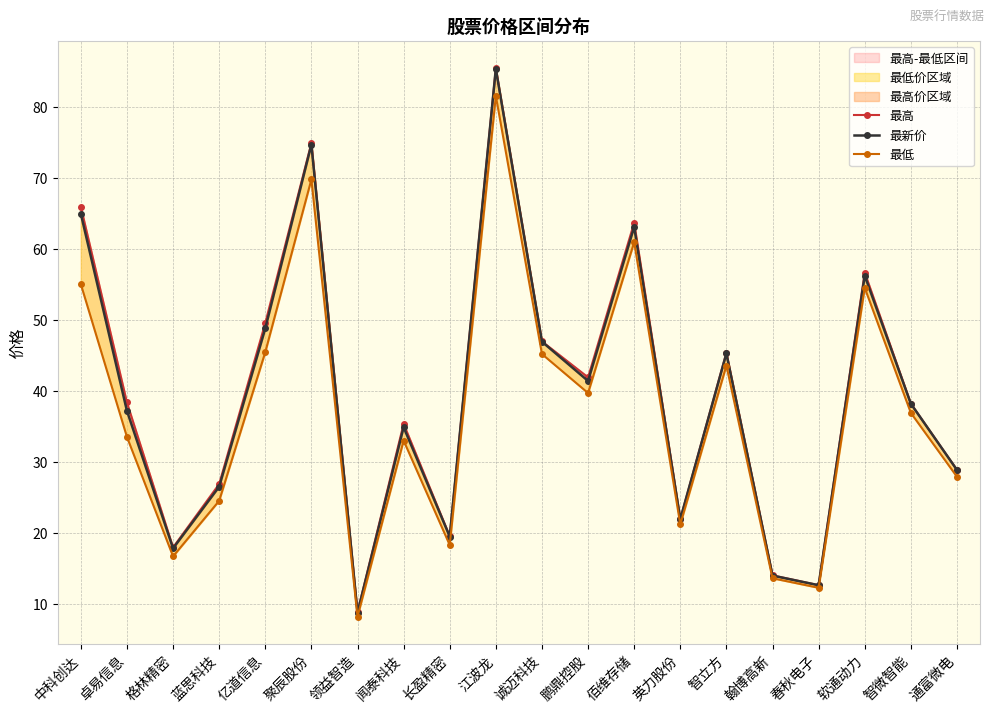

What is the difference between the second highest and minimum values in the 最新价 series?

65.9